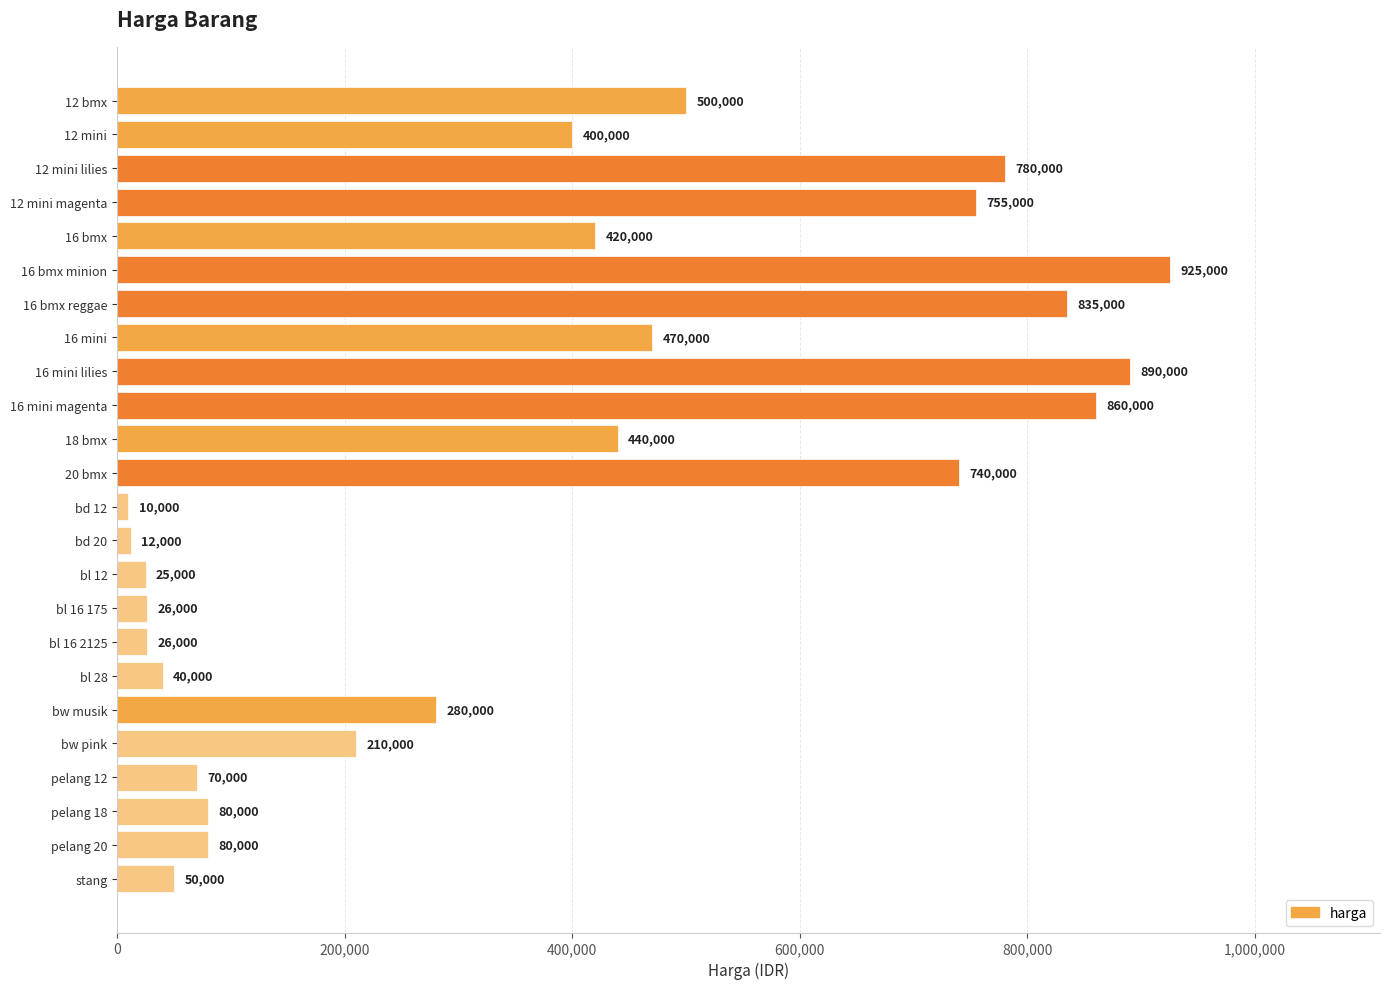

The chart shows a value of 755000 at 12 mini magenta. True or false?

True